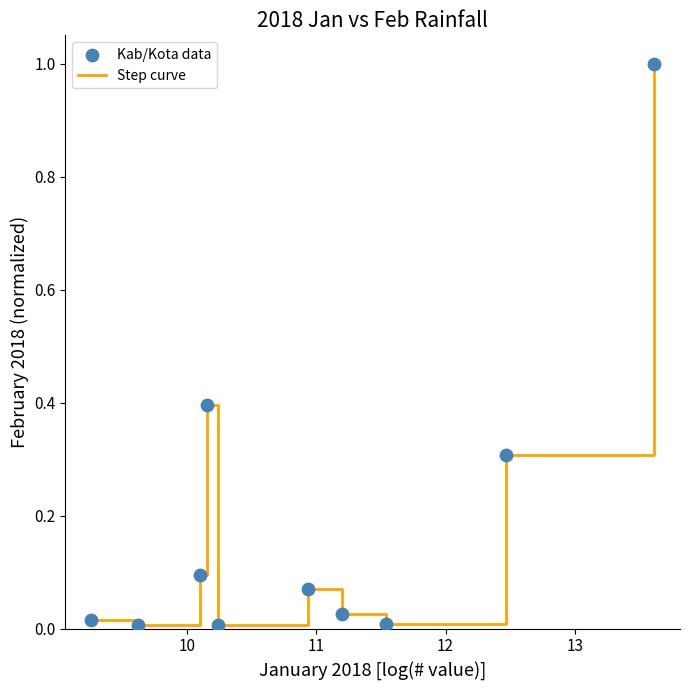

What is the greatest value displayed?

1.0